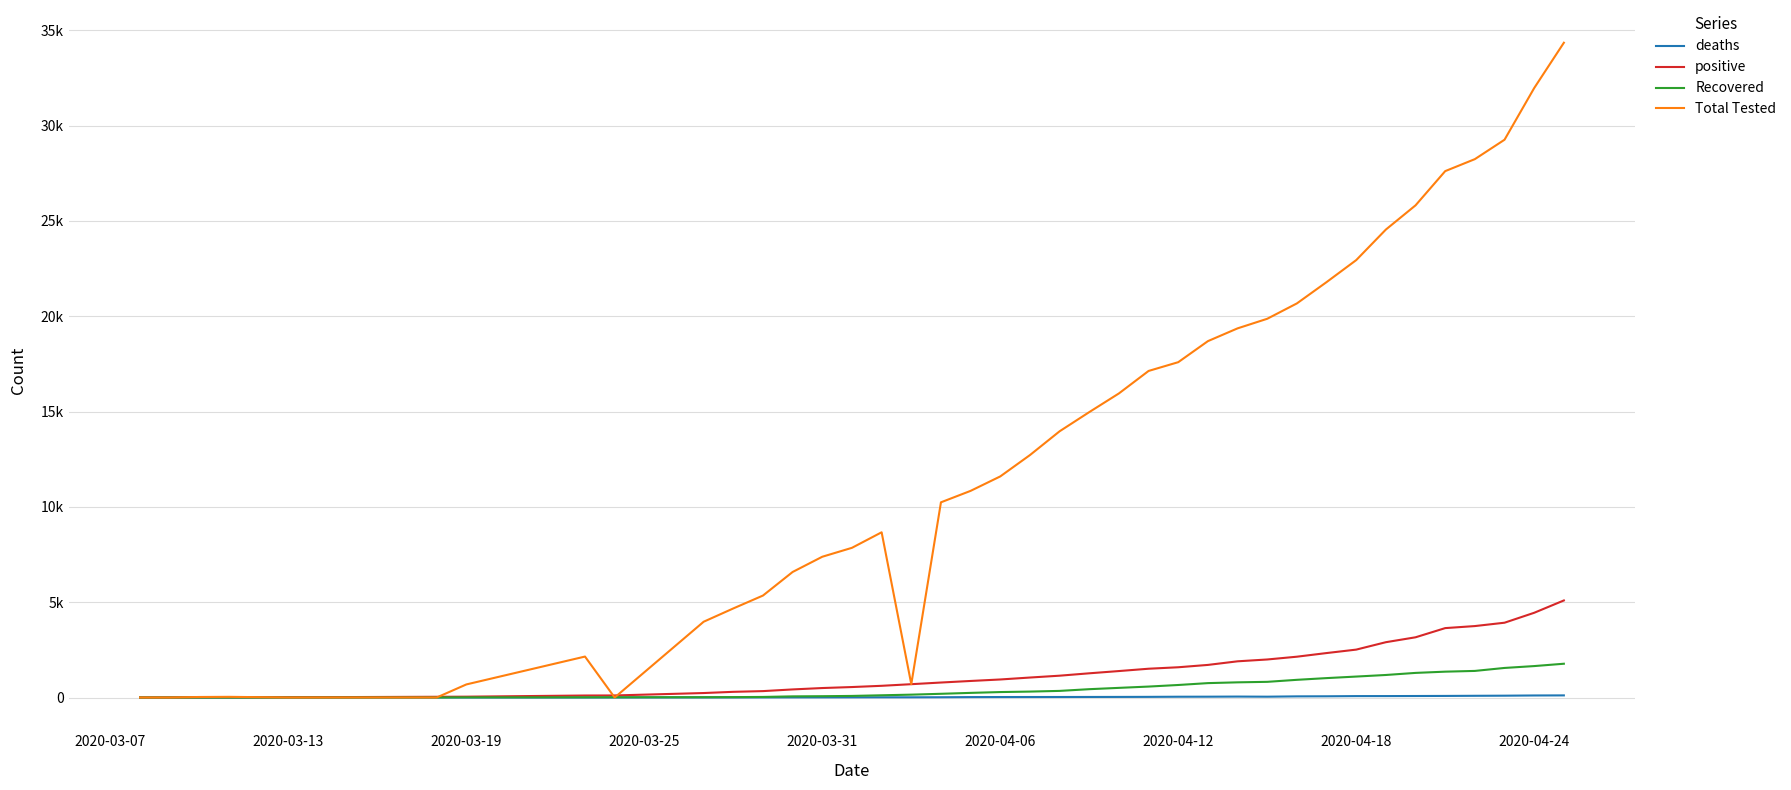

What are all the series names shown in the legend?

deaths, positive, Recovered, Total Tested